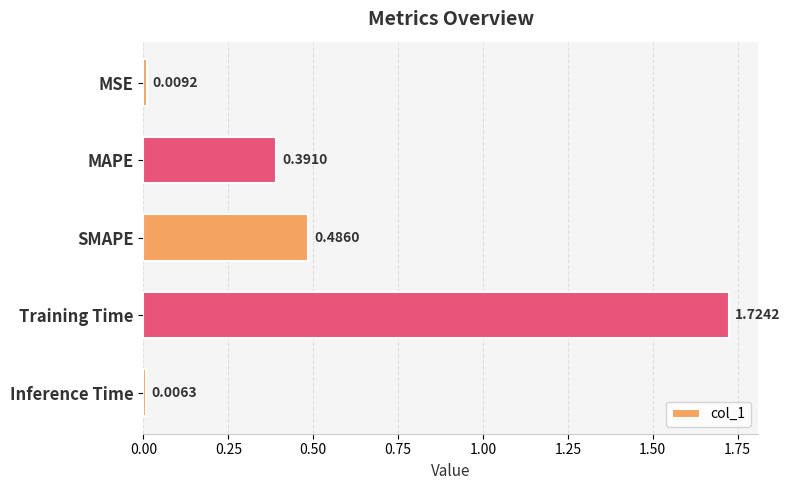

Rank the categories by value from highest to lowest.

Training Time, SMAPE, MAPE, MSE, Inference Time